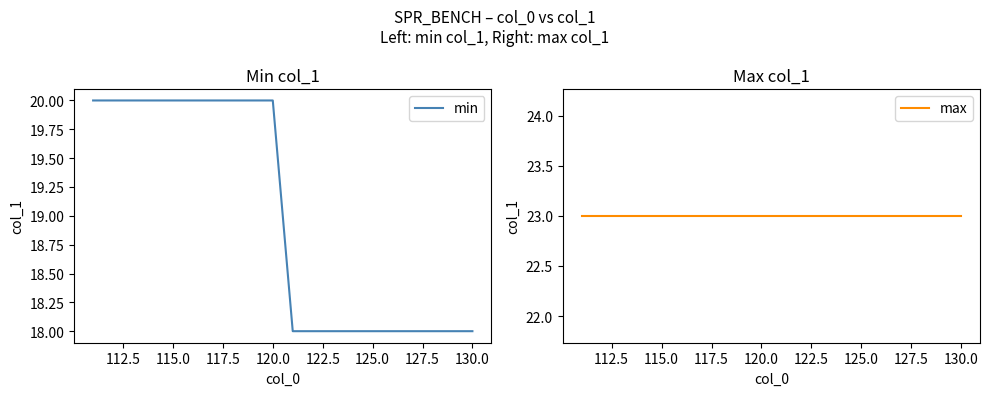

True or false: min and max intersect in this chart.

False